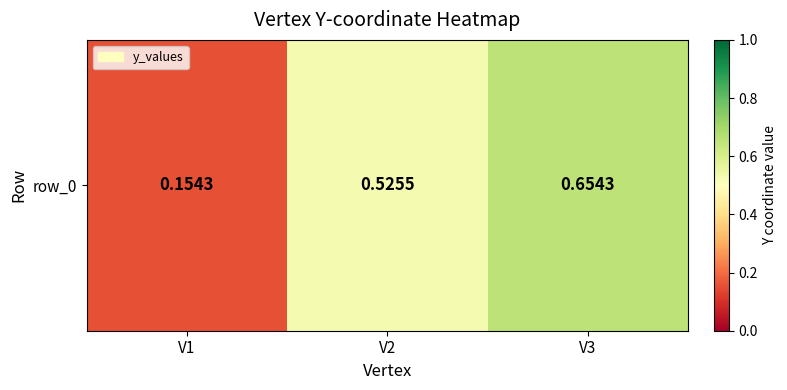

What is the sum of all values?

1.3